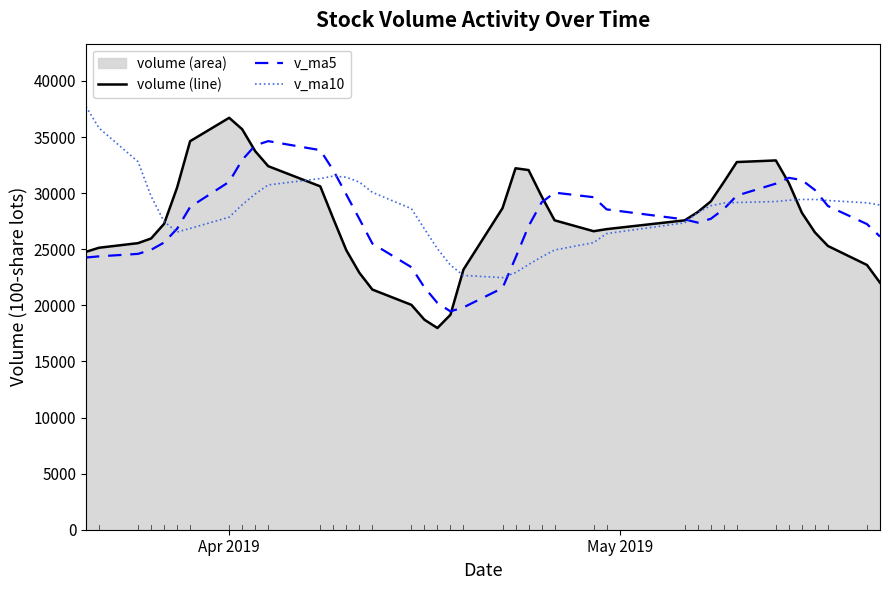

How many interior local valleys does the volume (line) series have?

2